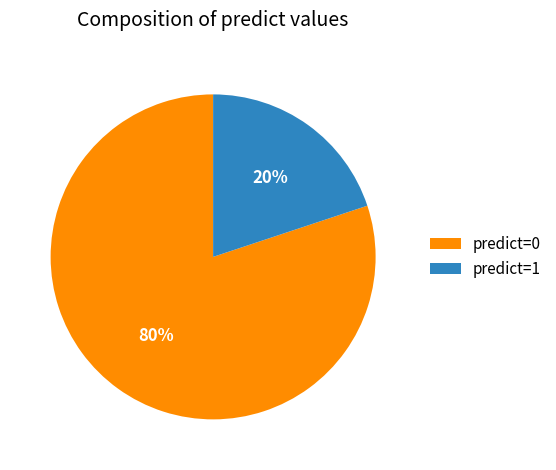

To the nearest percent, what is the difference between the largest and smallest slice percentages?

60%